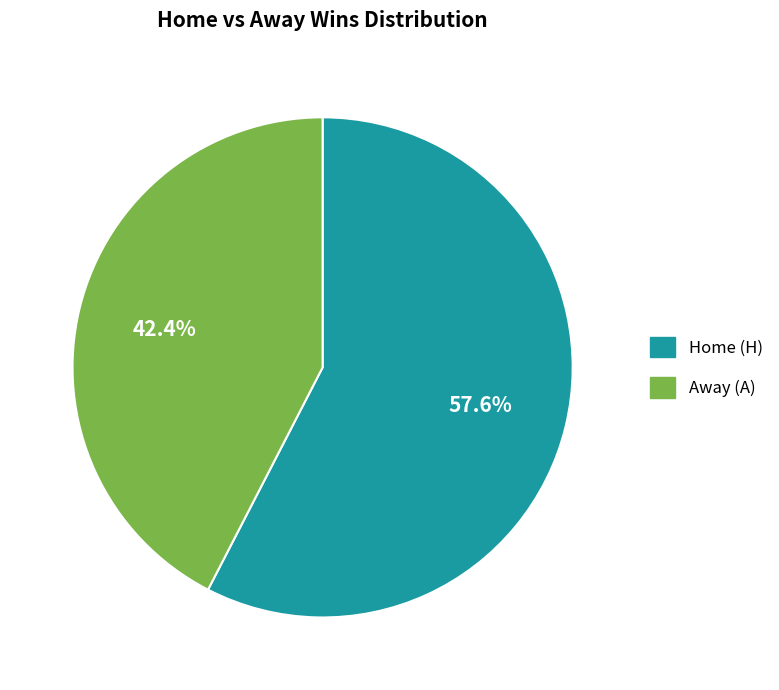

Count the number of slices in the pie.

2